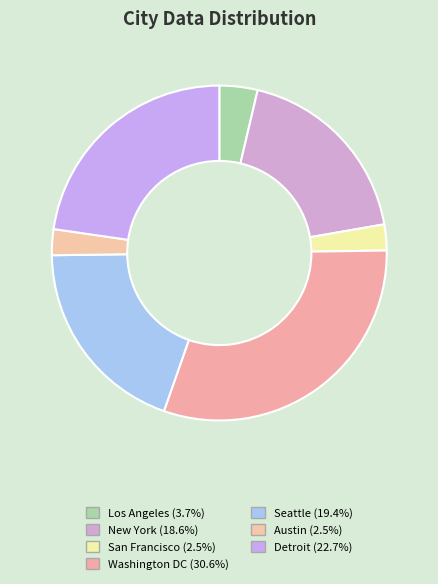

To the nearest percent, what is the average slice percentage?

14%